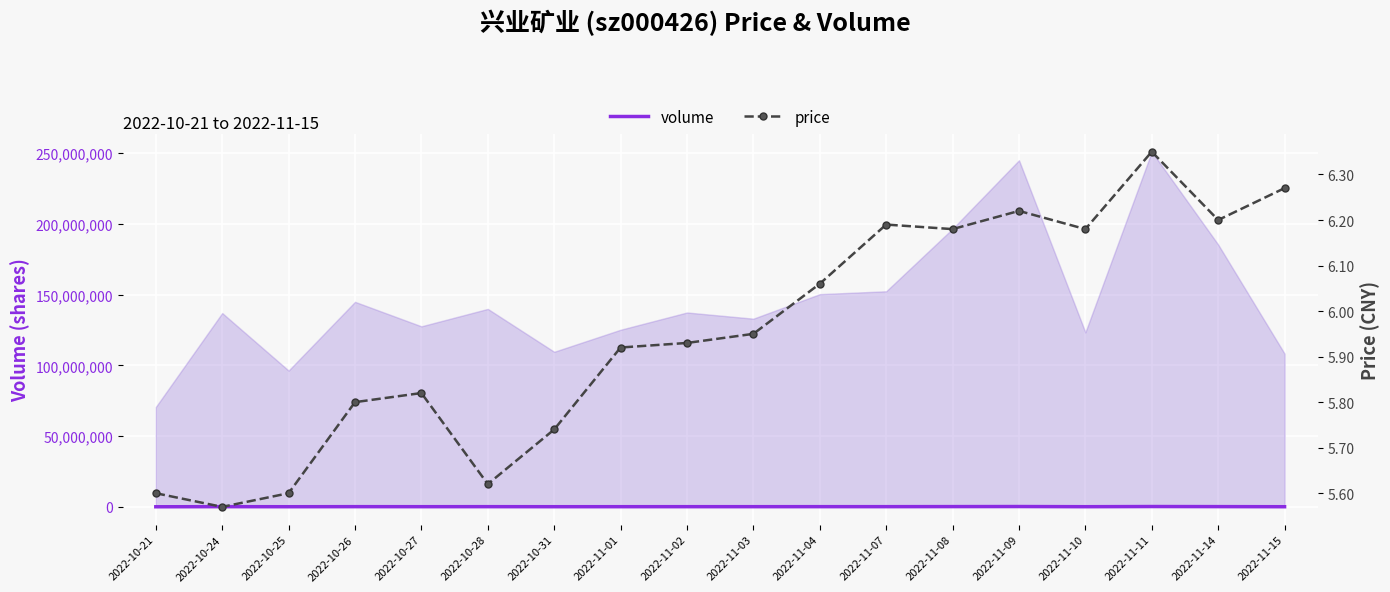

What value does the price series have at 2022-10-31?

5.7